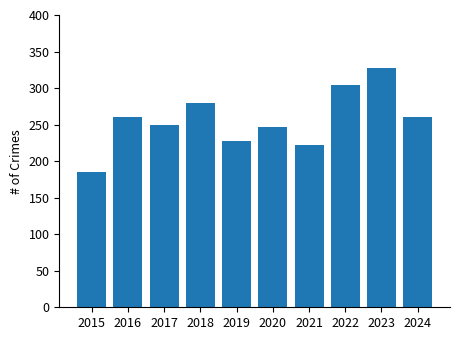

Does the chart contain any negative values?

No